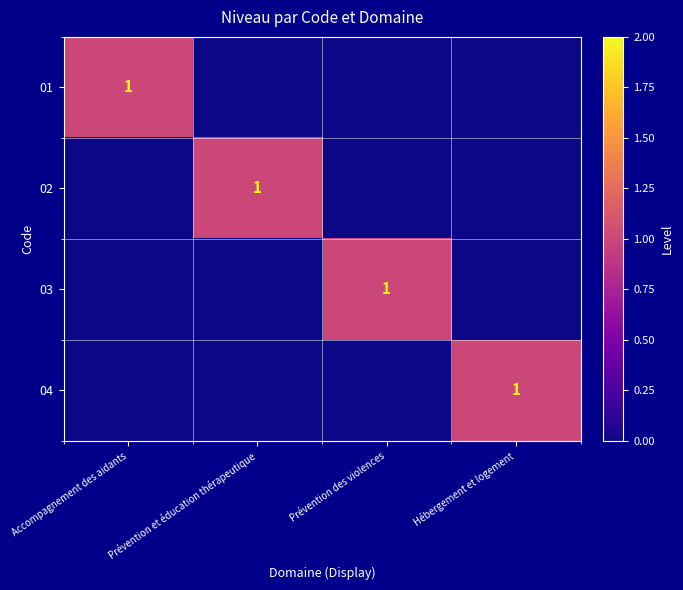

The value of 04 at Hébergement et logement is 2. True or false?

False